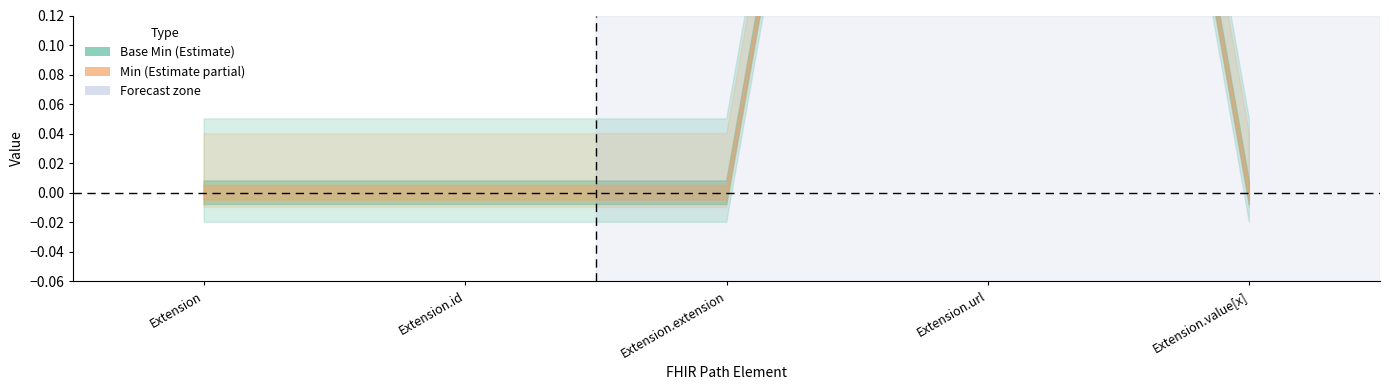

Is it true that Base Min equals 0 at Extension?

True